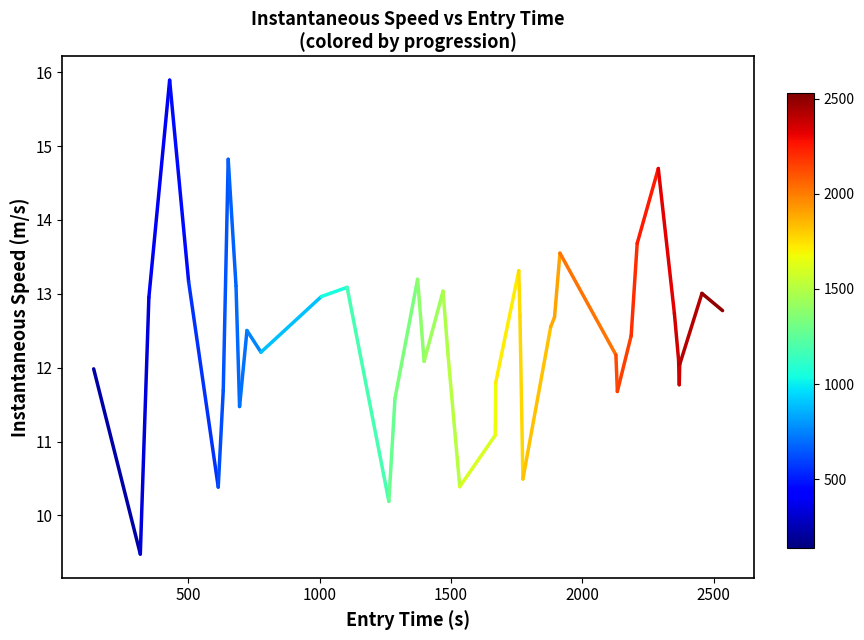

How many lines are shown in the chart?

1